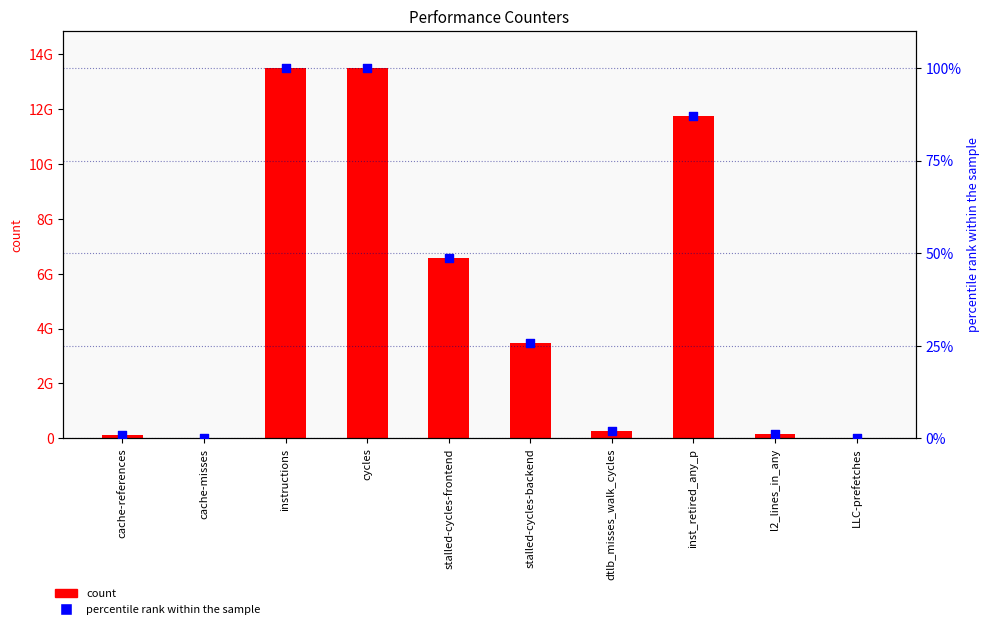

What are all the series names shown in the legend?

count, percentile rank within the sample